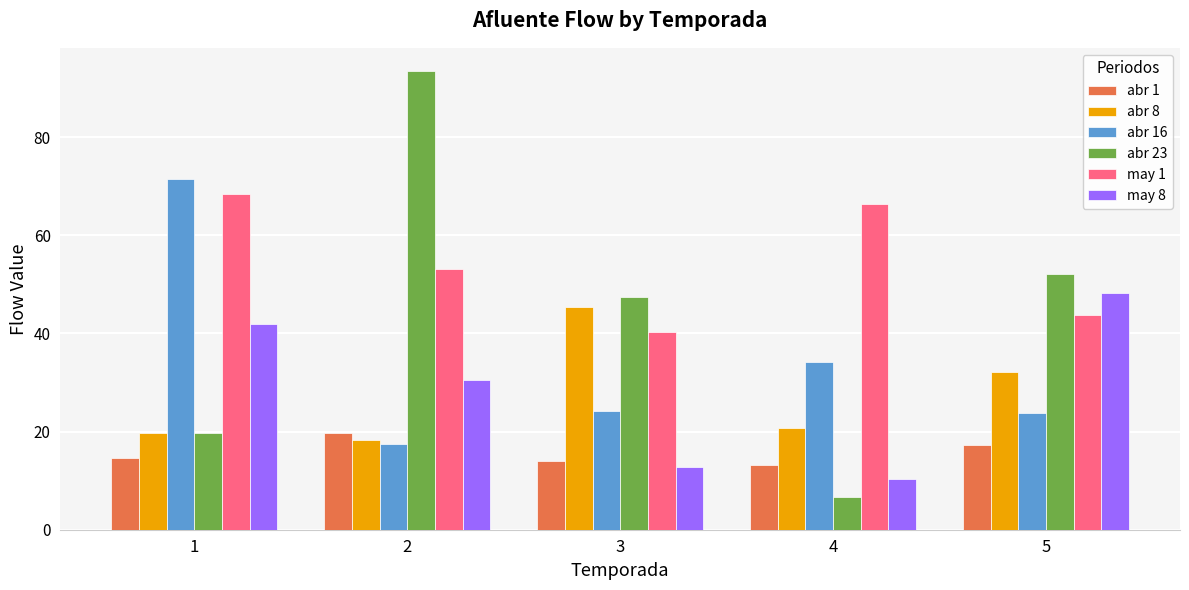

How many groups of bars are there?

5